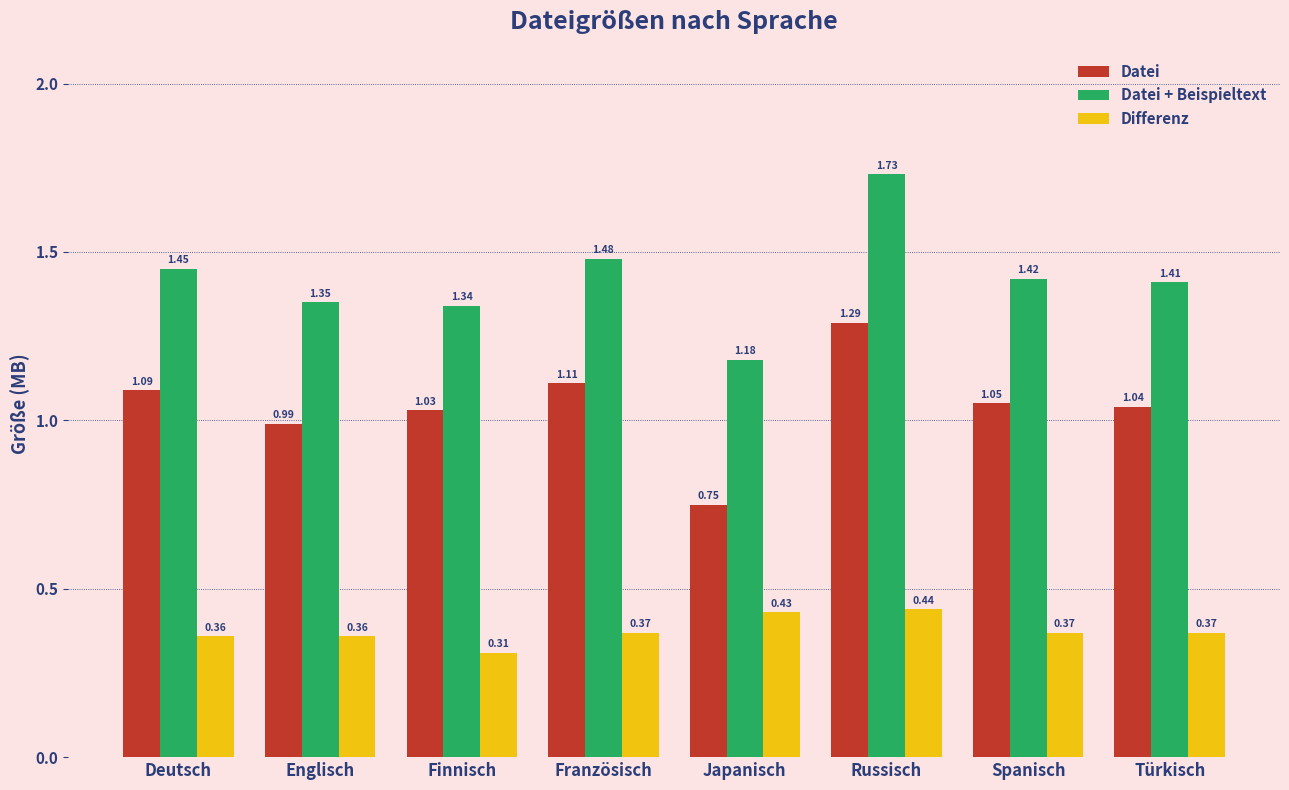

The Differenz series shows 0.8 at Russisch. True or false?

False